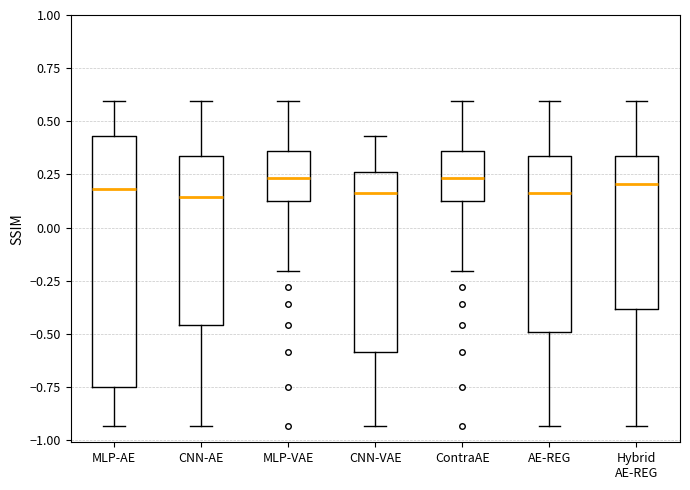

Which box is the tallest, from its lower edge to its upper edge?

MLP-AE